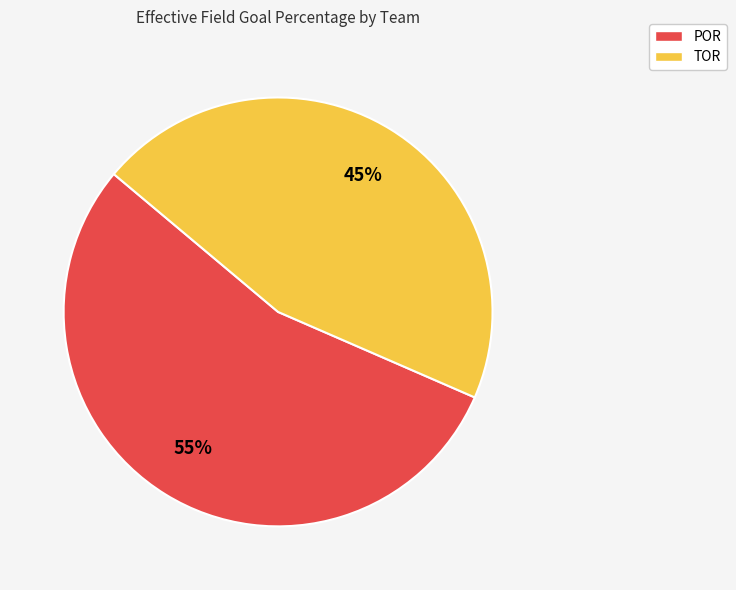

Is TOR the majority of the pie?

No